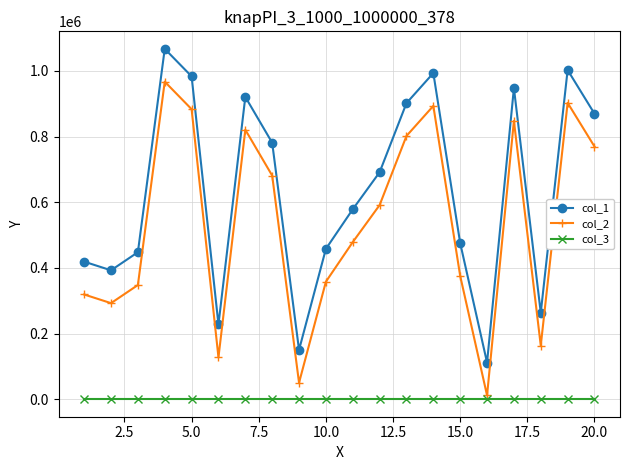

Rank the series by their average value, from highest to lowest.

col_1, col_2, col_3